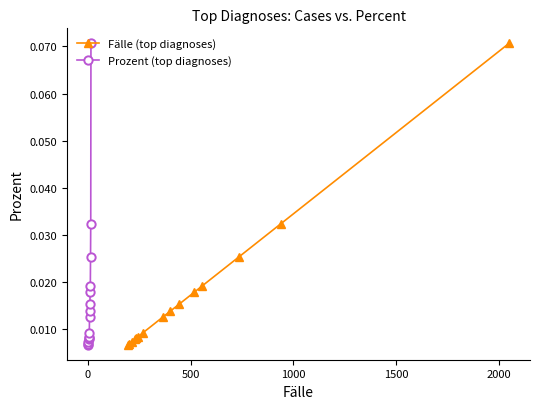

Count the Fälle (top diagnoses) values in the range 0 to 1.

15